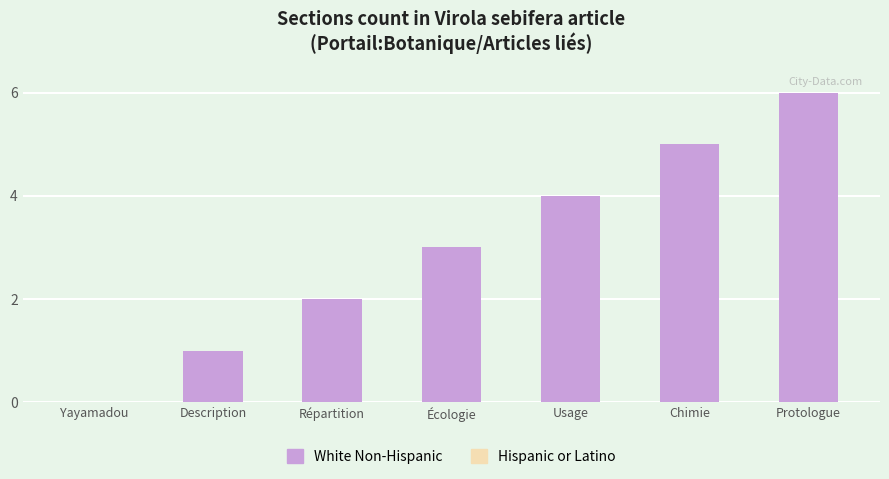

Count the number of categories in the chart.

7